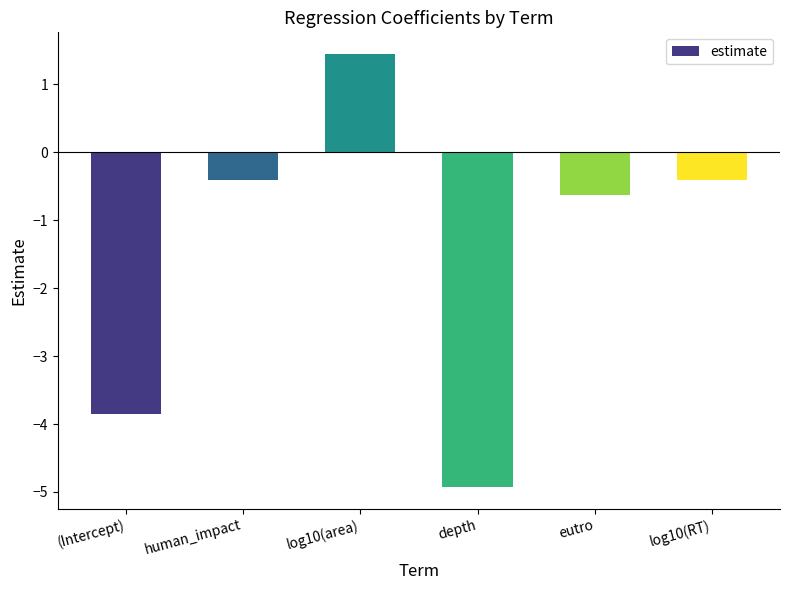

Which has a higher value, human_impact or eutro?

human_impact